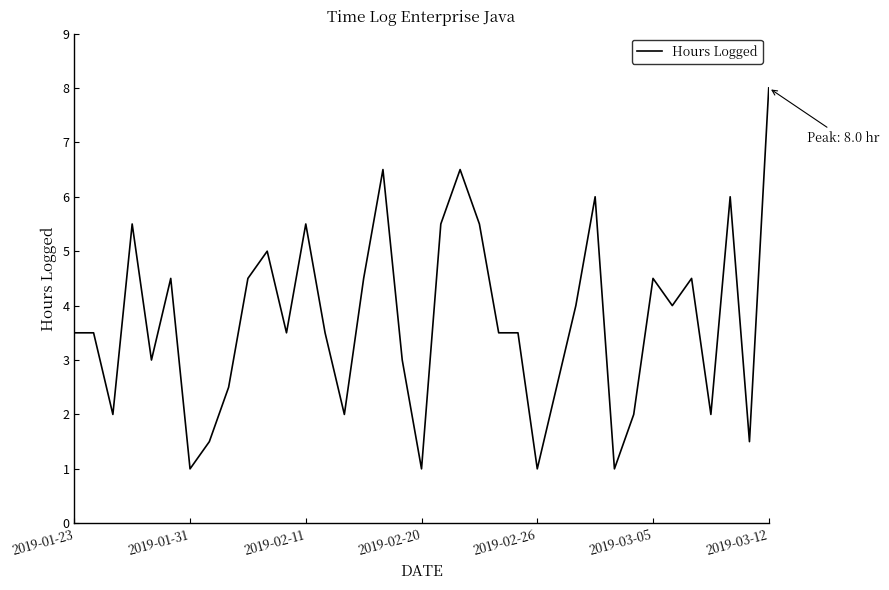

What is the difference between the maximum and minimum values?

7.0